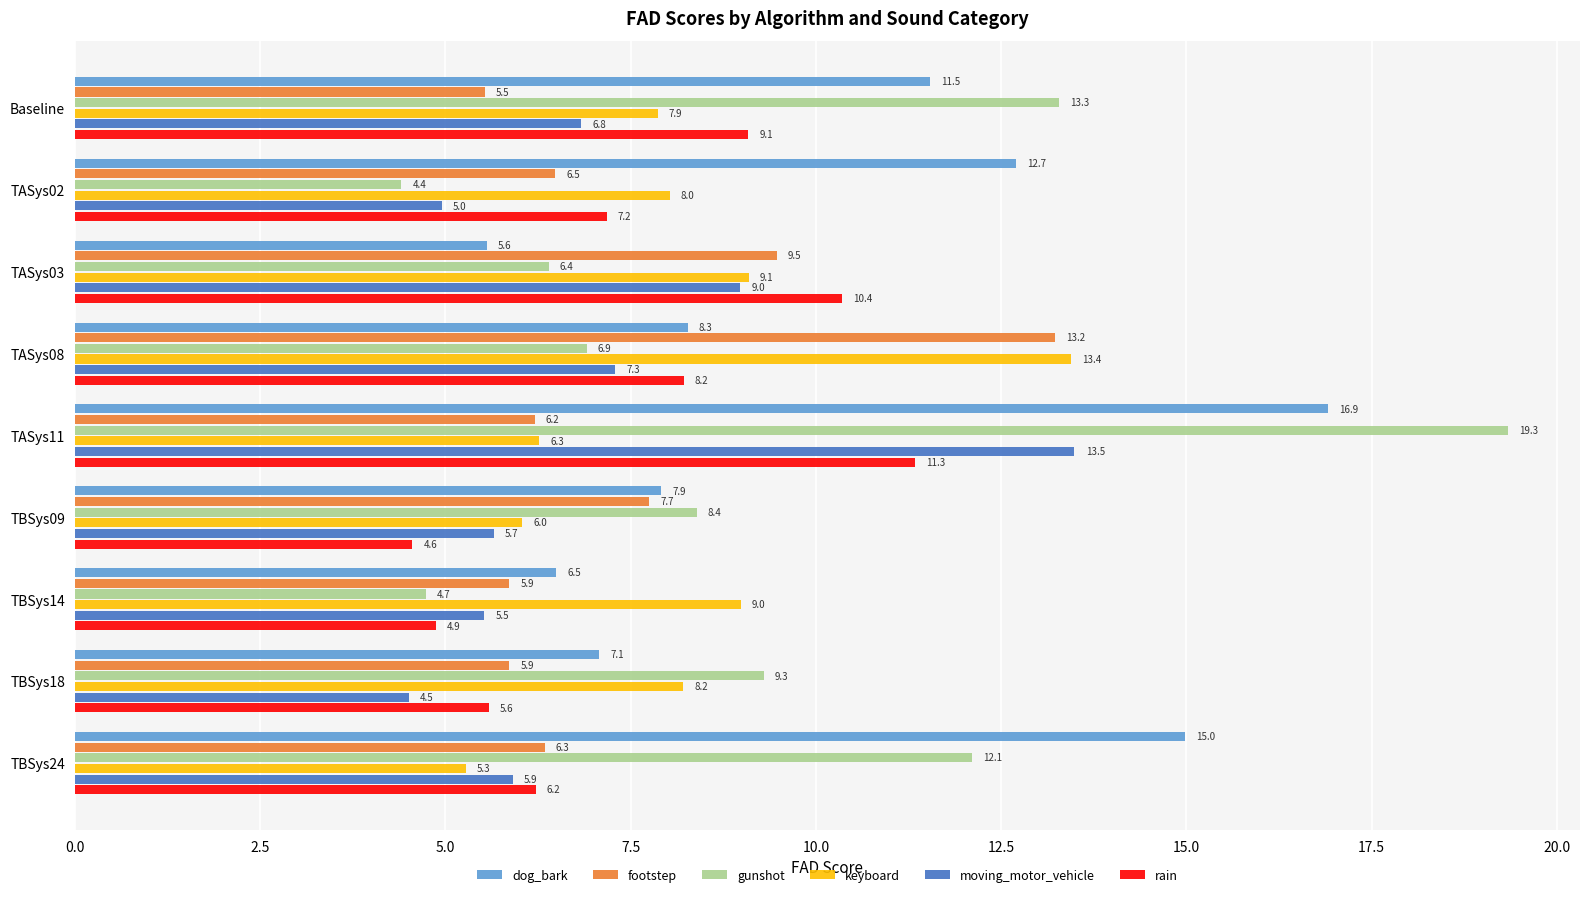

List the labels in order of dog_bark value, smallest first.

TASys03, TBSys14, TBSys18, TBSys09, TASys08, Baseline, TASys02, TBSys24, TASys11